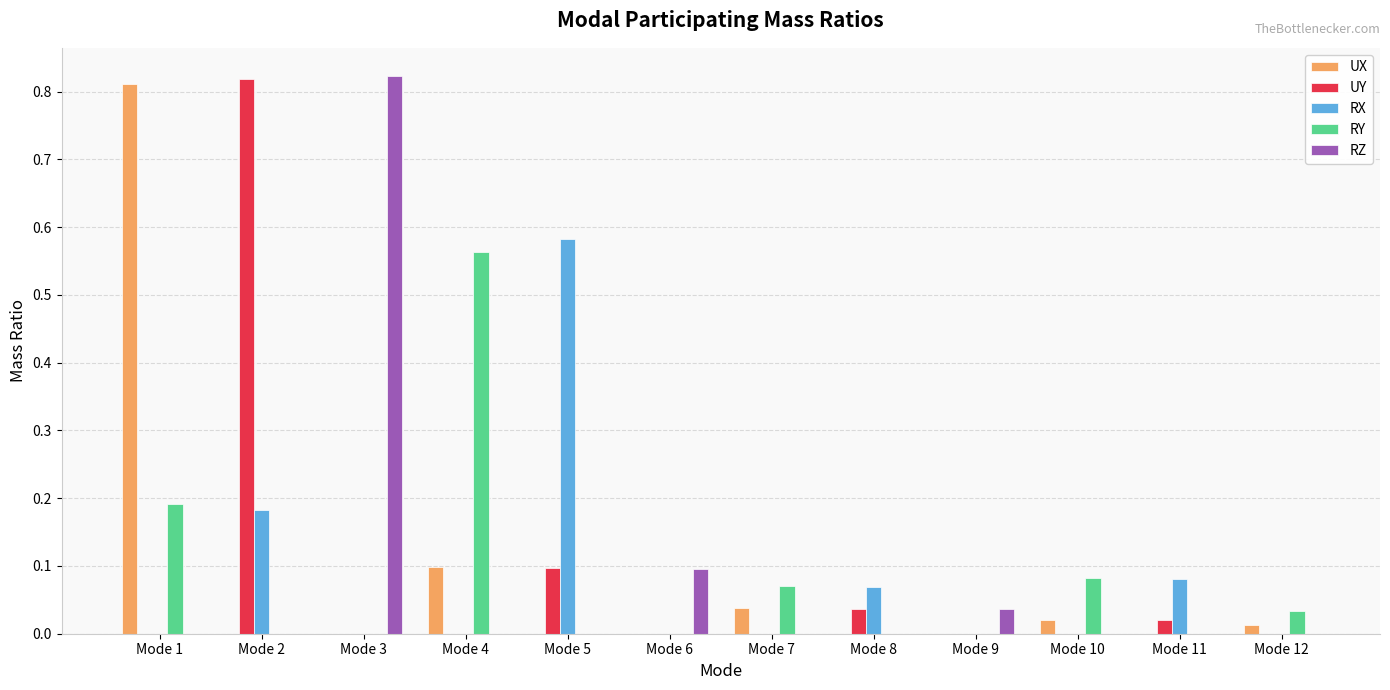

What is the sum of all RX values?

0.9